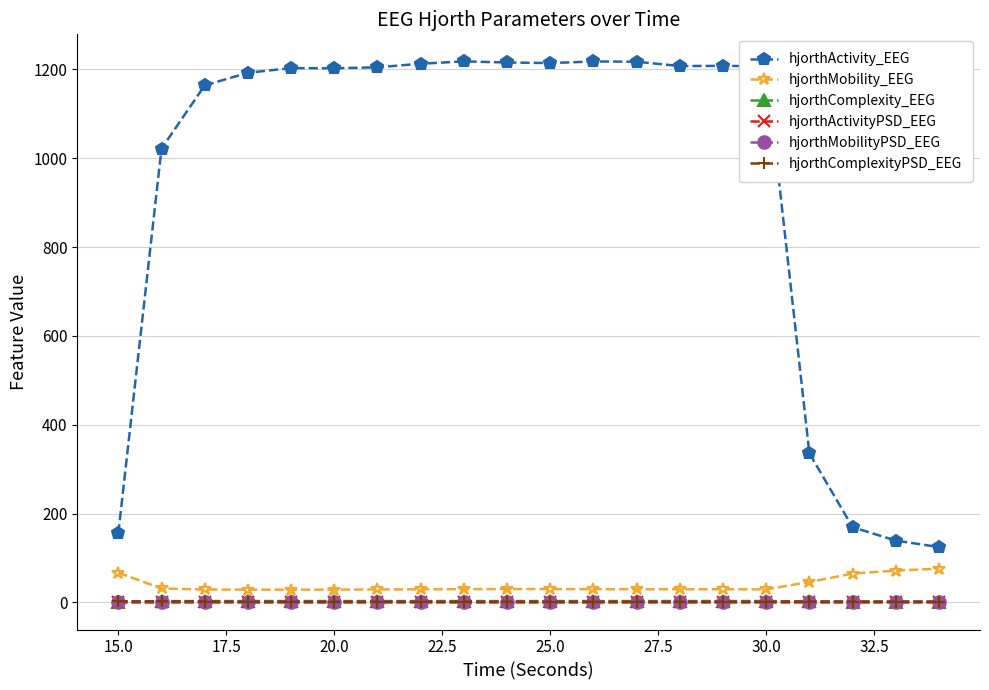

True or false: hjorthMobilityPSD_EEG and hjorthActivity_EEG intersect in this chart.

False